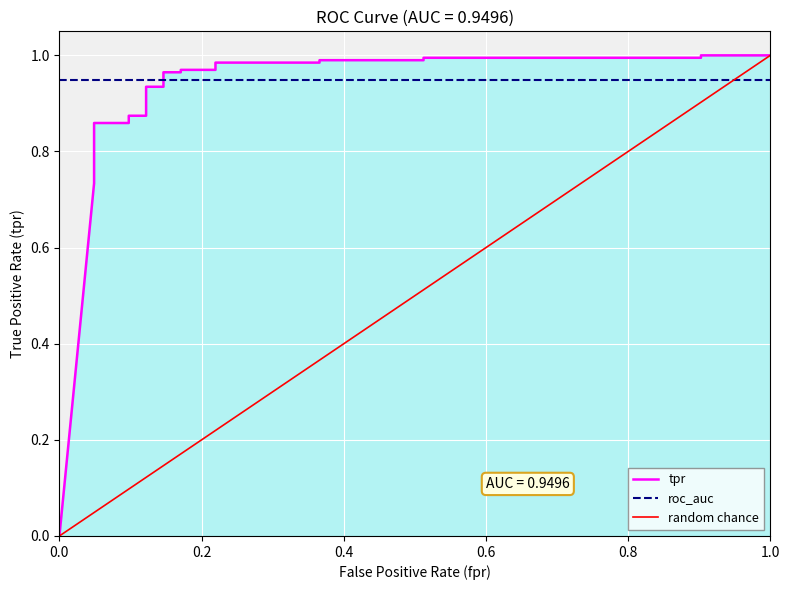

What is the sum of the values at 0.04878048780487805 and 0.1707317073170732?

1.8